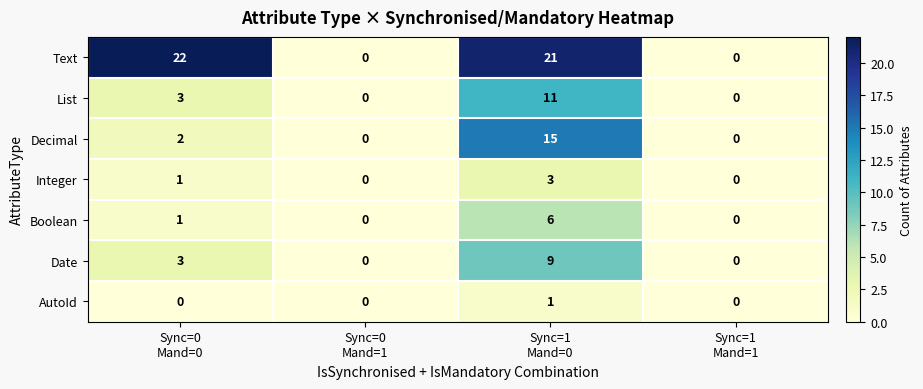

What is the difference between the maximum and second lowest values in the Boolean series?

6